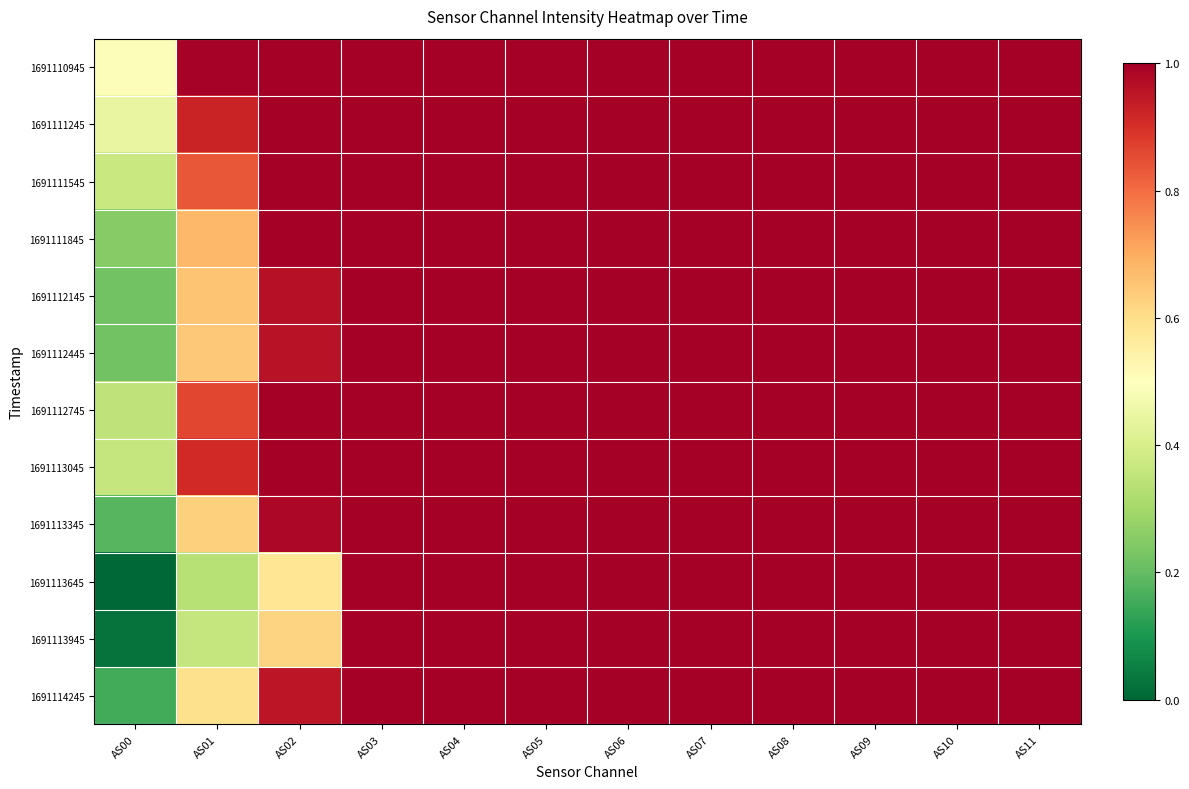

Reading right to left, what are all the values shown in this chart?

1691110945: AS11=1.0	AS10=1.0	AS09=1.0	AS08=1.0	AS07=1.0	AS06=1.0	AS05=1.0	AS04=1.0	AS03=1.0	AS02=1.0	AS01=1.0	AS00=0.5
1691111245: AS11=1.0	AS10=1.0	AS09=1.0	AS08=1.0	AS07=1.0	AS06=1.0	AS05=1.0	AS04=1.0	AS03=1.0	AS02=1.0	AS01=0.9	AS00=0.4
1691111545: AS11=1.0	AS10=1.0	AS09=1.0	AS08=1.0	AS07=1.0	AS06=1.0	AS05=1.0	AS04=1.0	AS03=1.0	AS02=1.0	AS01=0.8	AS00=0.4
1691111845: AS11=1.0	AS10=1.0	AS09=1.0	AS08=1.0	AS07=1.0	AS06=1.0	AS05=1.0	AS04=1.0	AS03=1.0	AS02=1.0	AS01=0.7	AS00=0.3
1691112145: AS11=1.0	AS10=1.0	AS09=1.0	AS08=1.0	AS07=1.0	AS06=1.0	AS05=1.0	AS04=1.0	AS03=1.0	AS02=1.0	AS01=0.7	AS00=0.2
1691112445: AS11=1.0	AS10=1.0	AS09=1.0	AS08=1.0	AS07=1.0	AS06=1.0	AS05=1.0	AS04=1.0	AS03=1.0	AS02=1.0	AS01=0.6	AS00=0.2
1691112745: AS11=1.0	AS10=1.0	AS09=1.0	AS08=1.0	AS07=1.0	AS06=1.0	AS05=1.0	AS04=1.0	AS03=1.0	AS02=1.0	AS01=0.9	AS00=0.3
1691113045: AS11=1.0	AS10=1.0	AS09=1.0	AS08=1.0	AS07=1.0	AS06=1.0	AS05=1.0	AS04=1.0	AS03=1.0	AS02=1.0	AS01=0.9	AS00=0.4
1691113345: AS11=1.0	AS10=1.0	AS09=1.0	AS08=1.0	AS07=1.0	AS06=1.0	AS05=1.0	AS04=1.0	AS03=1.0	AS02=1.0	AS01=0.6	AS00=0.2
1691113645: AS11=1.0	AS10=1.0	AS09=1.0	AS08=1.0	AS07=1.0	AS06=1.0	AS05=1.0	AS04=1.0	AS03=1.0	AS02=0.6	AS01=0.3	AS00=0.0
1691113945: AS11=1.0	AS10=1.0	AS09=1.0	AS08=1.0	AS07=1.0	AS06=1.0	AS05=1.0	AS04=1.0	AS03=1.0	AS02=0.6	AS01=0.4	AS00=0.0
1691114245: AS11=1.0	AS10=1.0	AS09=1.0	AS08=1.0	AS07=1.0	AS06=1.0	AS05=1.0	AS04=1.0	AS03=1.0	AS02=0.9	AS01=0.6	AS00=0.2